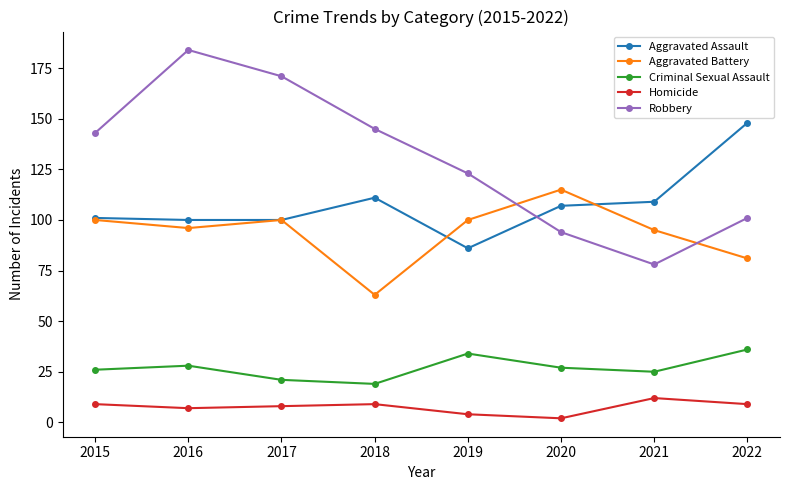

True or false: Homicide has more than 1 points higher than both neighbors.

True